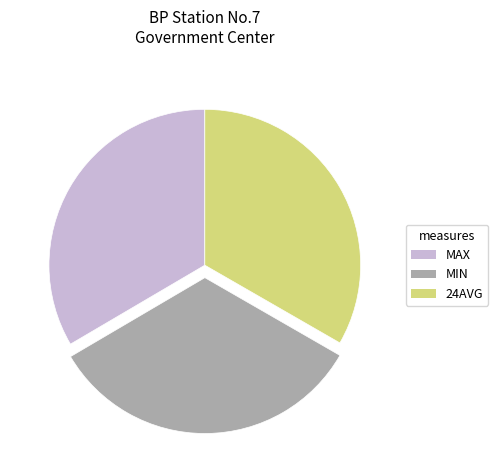

Is it true that MIN is 33% of the pie?

True